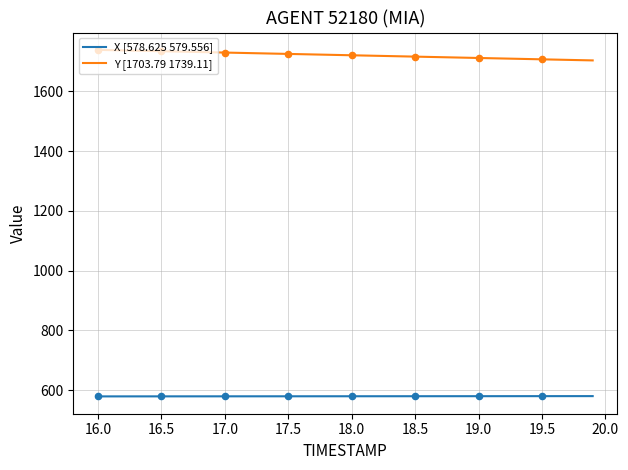

At how many categories does at least one series exceed 733?

40